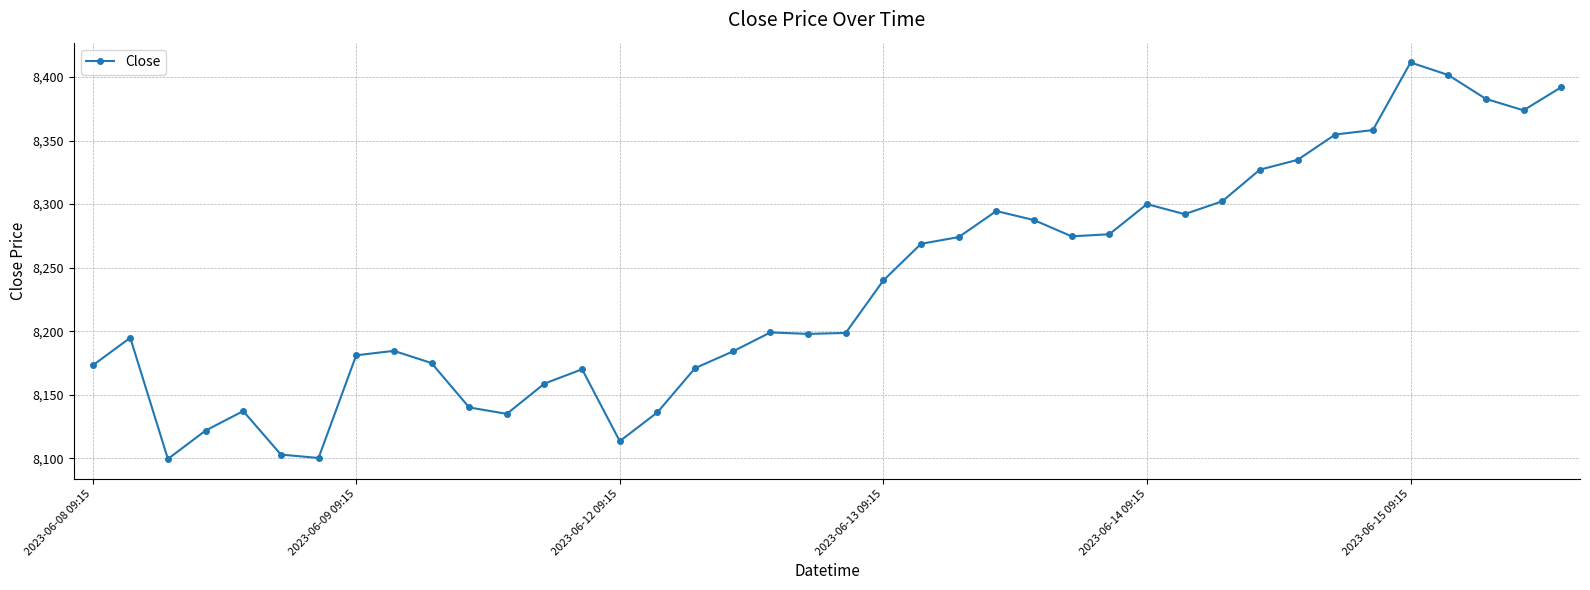

What is the value of the 26th point from the left?

8287.5